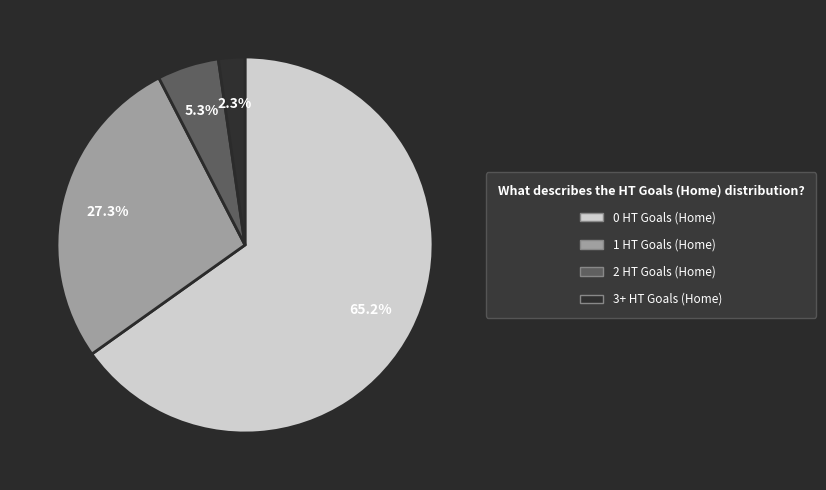

Which slice represents more than half of the pie?

0 HT Goals (Home)